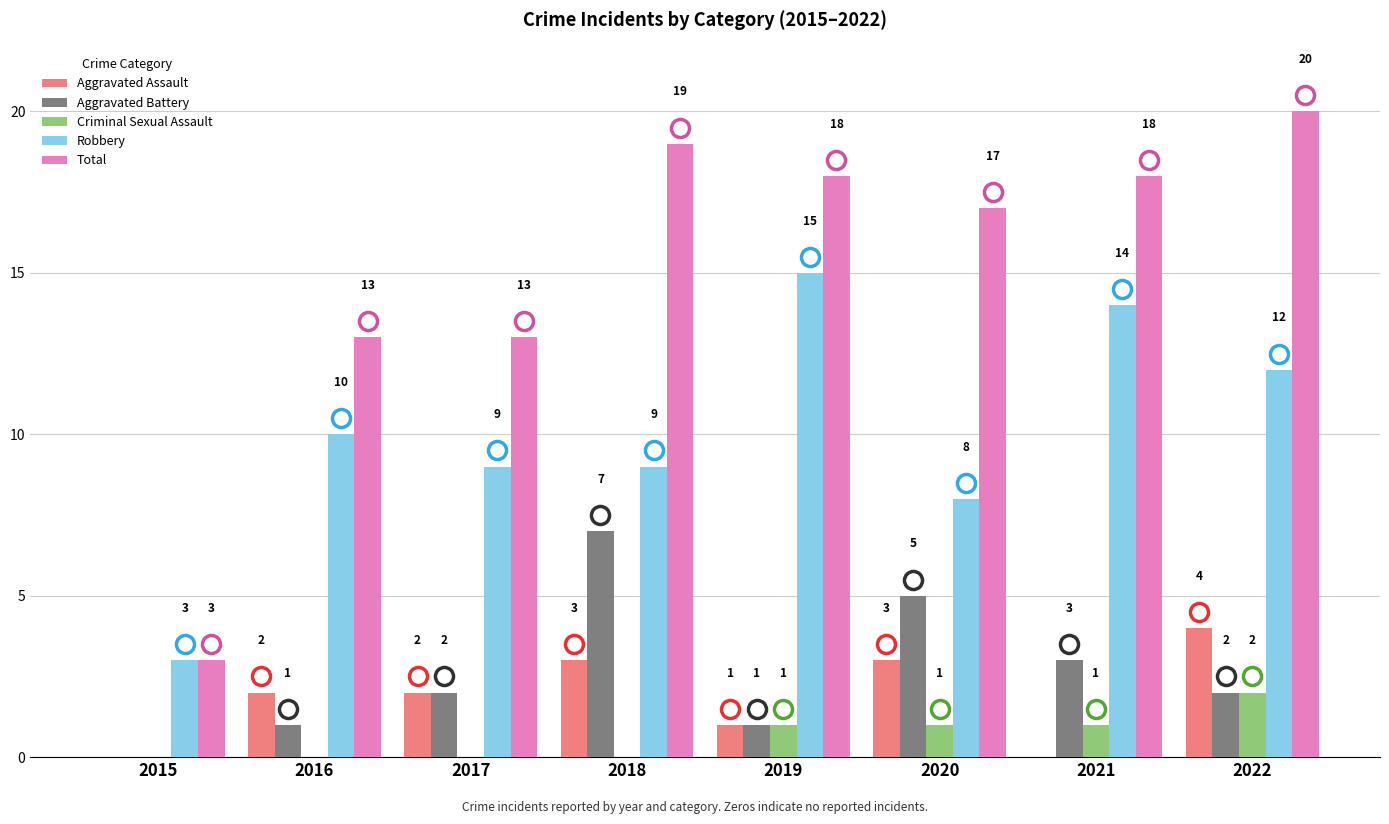

What value does the Total series have at 2019, to the nearest 10?

20